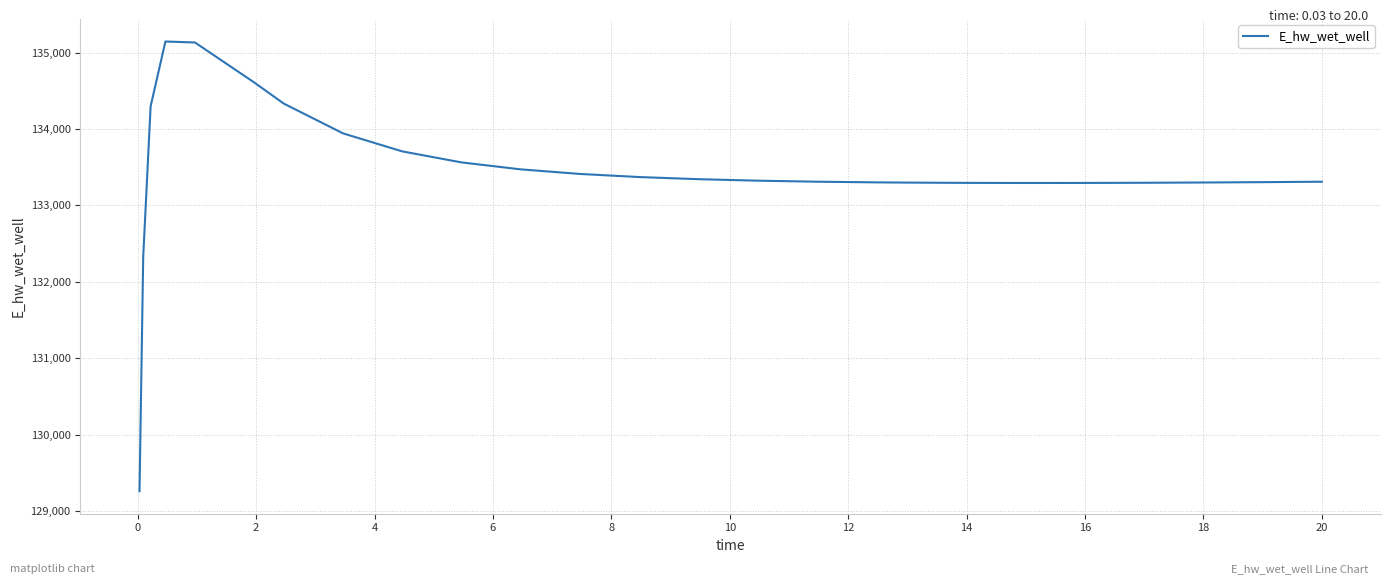

What is the smallest value displayed?

129262.4